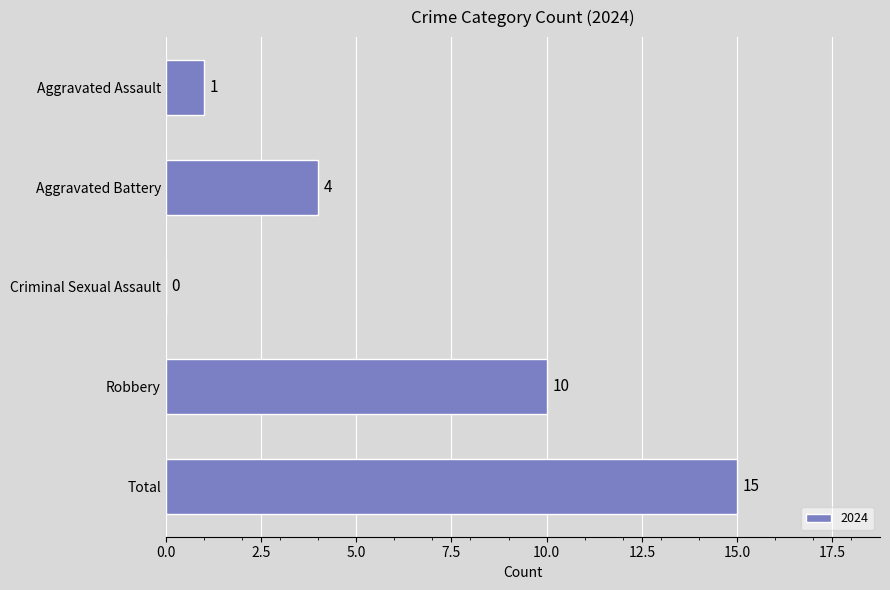

Reading bottom to top, transcribe all the data shown in this chart.

Total=15	Robbery=10	Criminal Sexual Assault=0	Aggravated Battery=4	Aggravated Assault=1